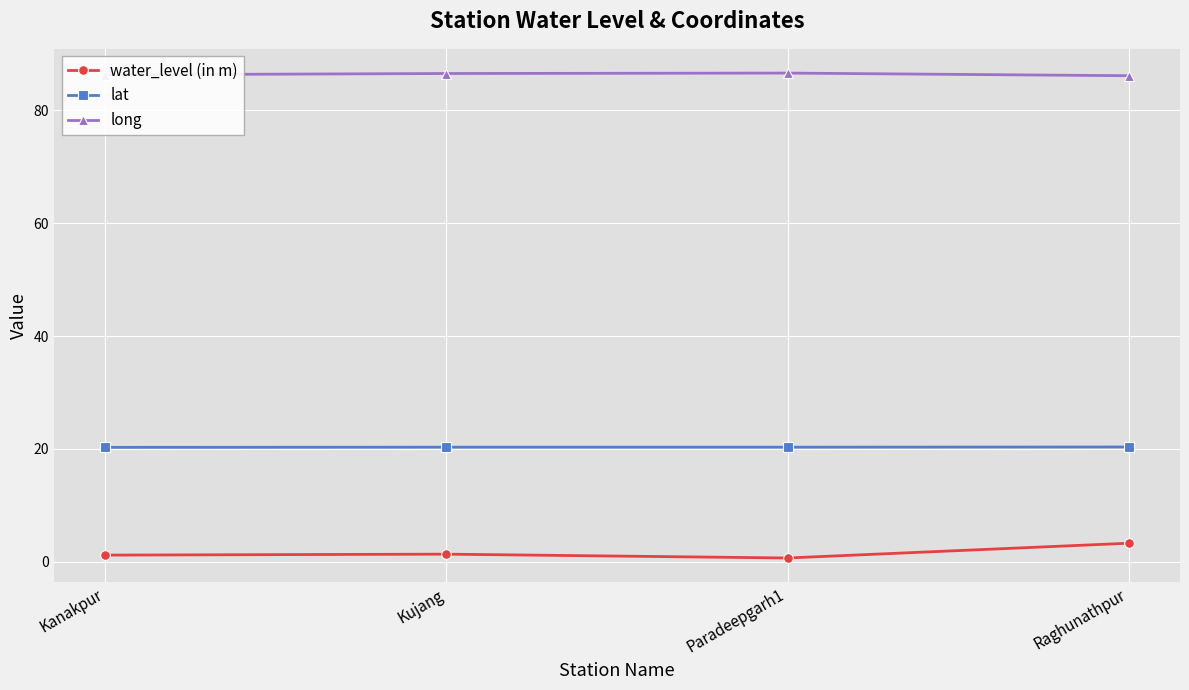

True or false: long and water_level (in m) intersect in this chart.

False